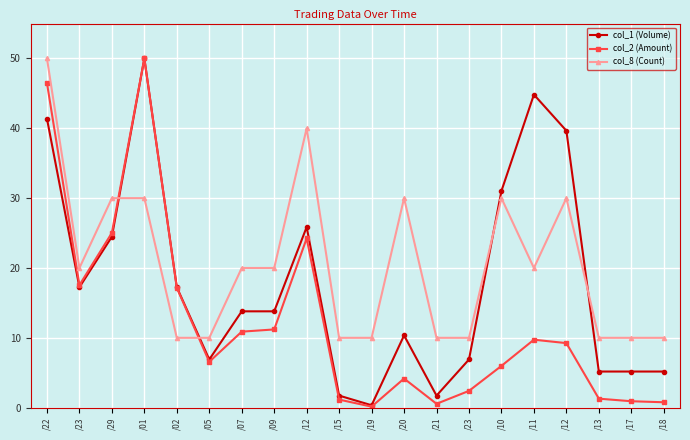

What is the difference between the maximum and minimum values in the col_1 (Volume) series?

49.7